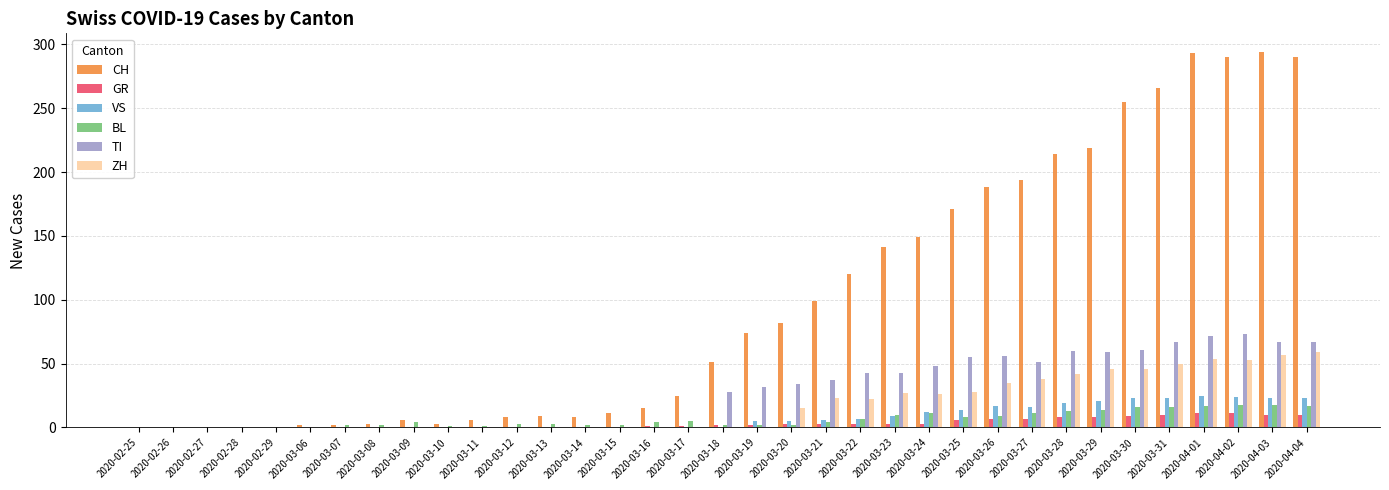

Which series has the largest total across all categories?

CH